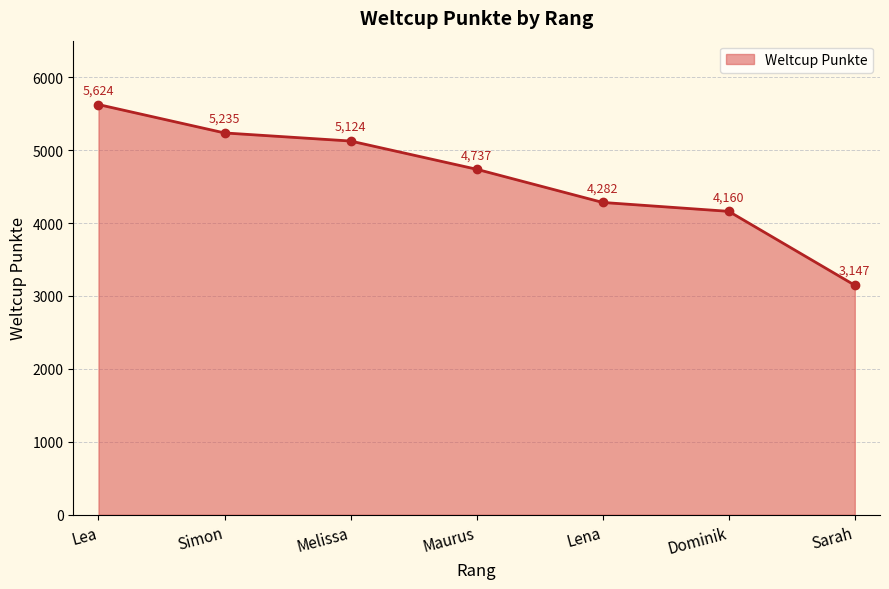

List the labels in order of value, smallest first.

Sarah, Dominik, Lena, Maurus, Melissa, Simon, Lea